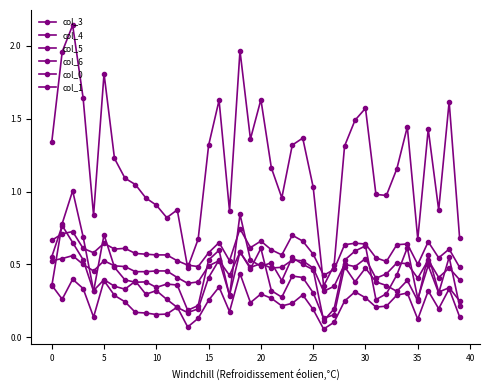

What is the minimum value shown in the chart?

0.1